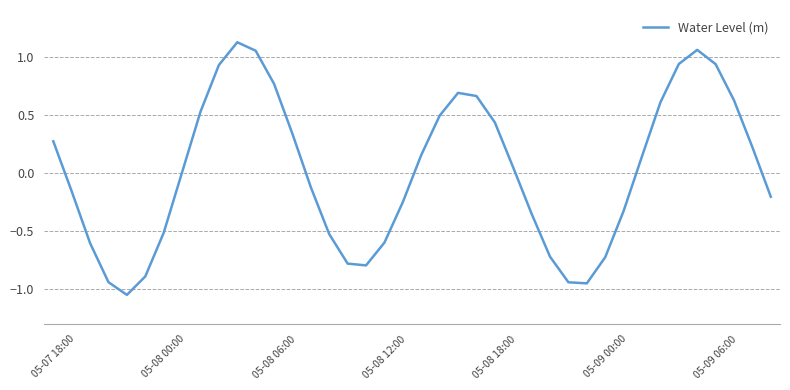

What is the difference between the maximum and minimum values?

2.2